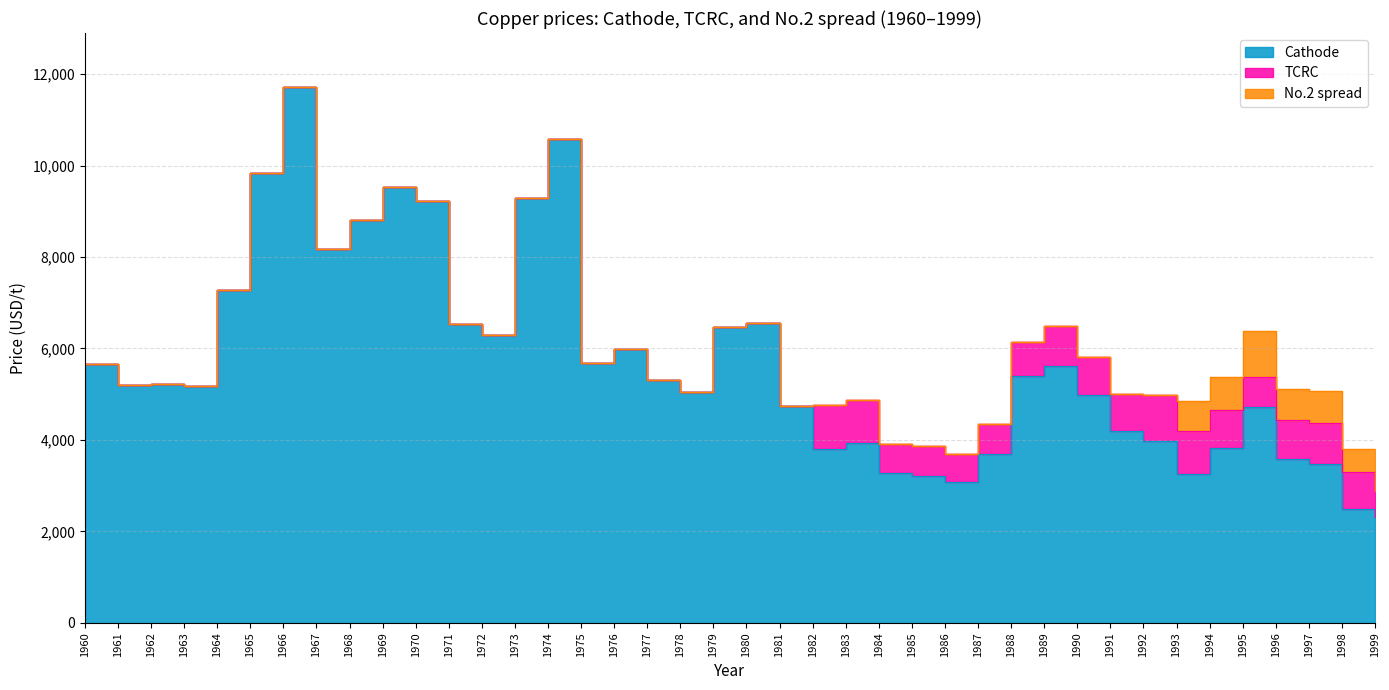

What is the difference between the TCRC values at 1975 and 1996?

839.2